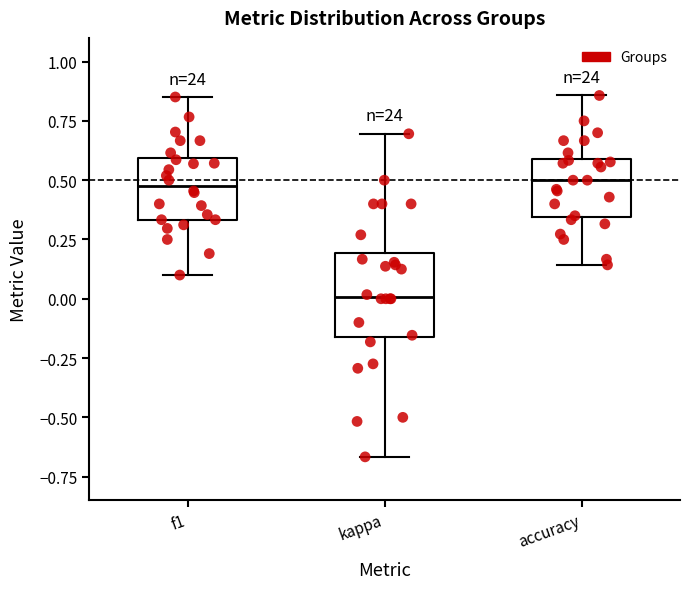

Reading left to right, transcribe this box plot: for each box, give where its median line is, the range the box spans, and where its two whiskers end, as read against the y-axis. The values are not printed on the chart, so give them approximately, as read against the axis.

f1: median 0.50, box 0.35 to 0.60, whiskers 0.10 to 0.85
kappa: median 0.00, box -0.15 to 0.20, whiskers -0.65 to 0.70
accuracy: median 0.50, box 0.35 to 0.60, whiskers 0.15 to 0.85